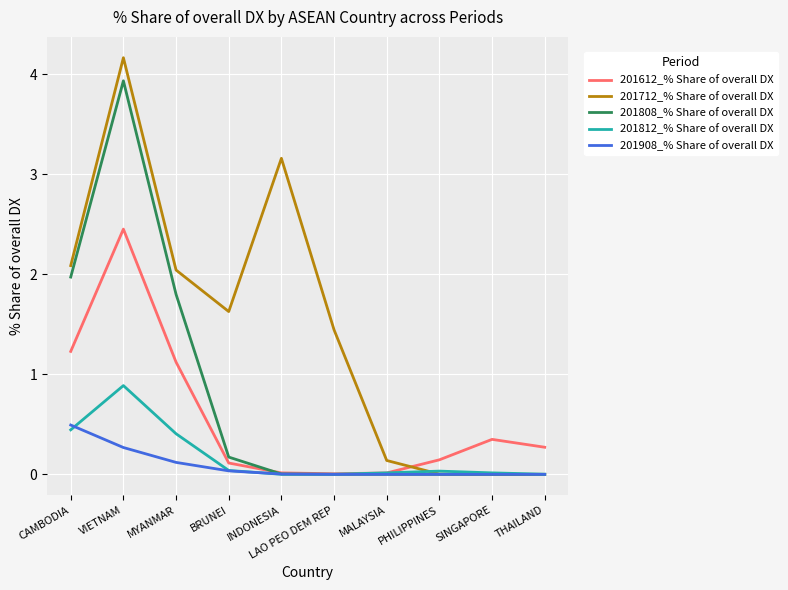

True or false: 201712_% Share of overall DX has a value of 0.7 at BRUNEI.

False